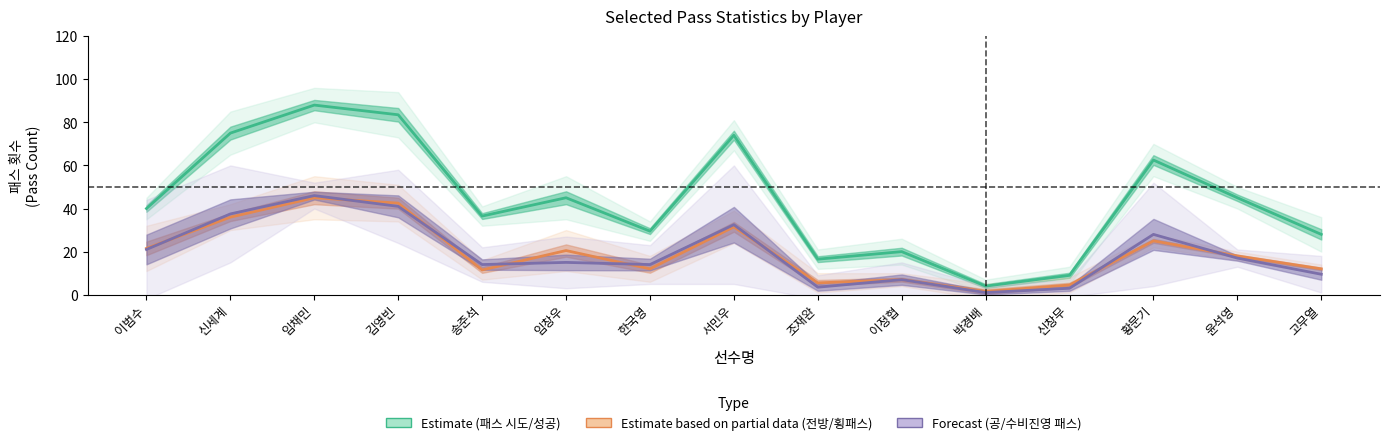

What is the label of the 14th point from the left?

윤석영